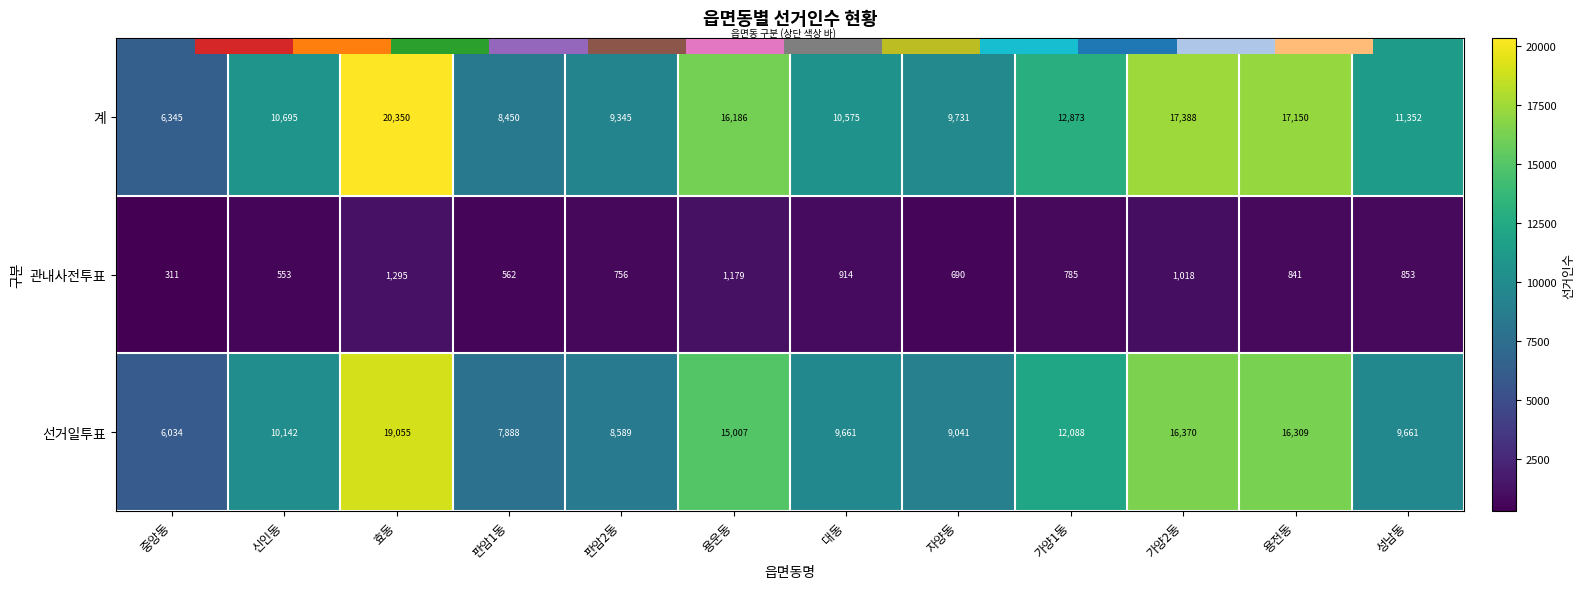

How many values in the 관내사전투표 series exceed 841?

5